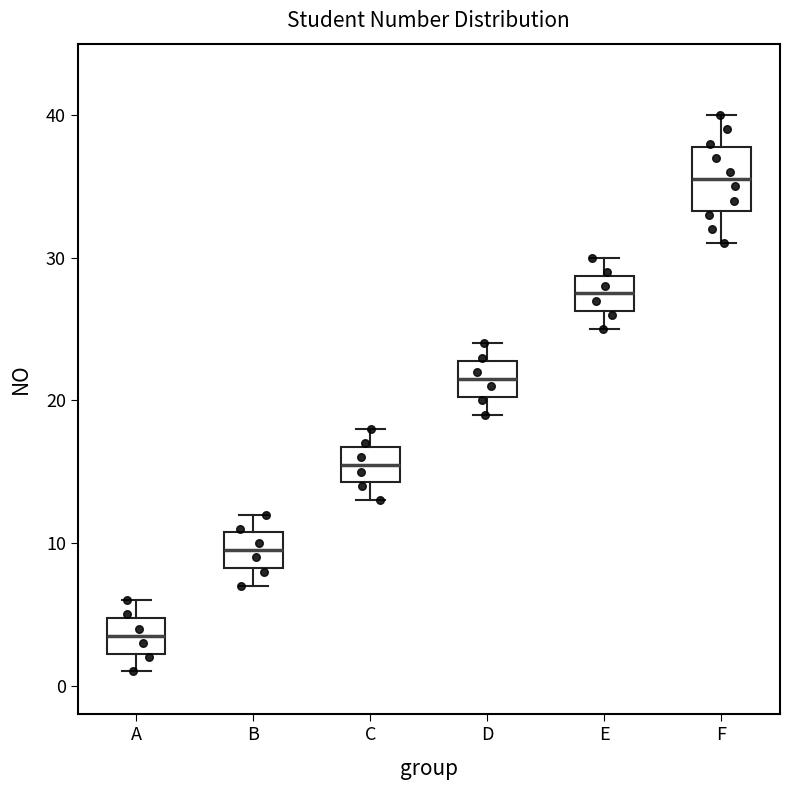

Which box has the lowest median line?

A